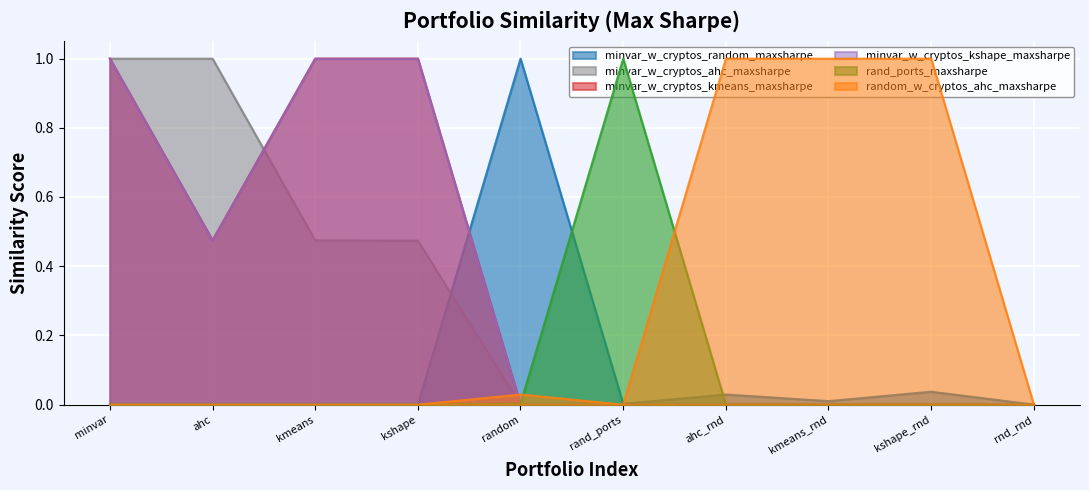

How many data points does each series have?

10